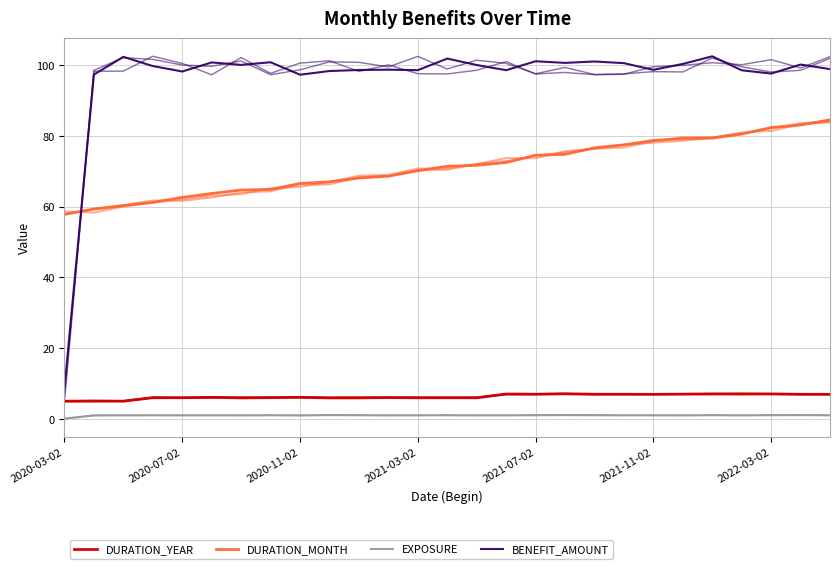

The BENEFIT_AMOUNT series shows 100.0 at 14. True or false?

True